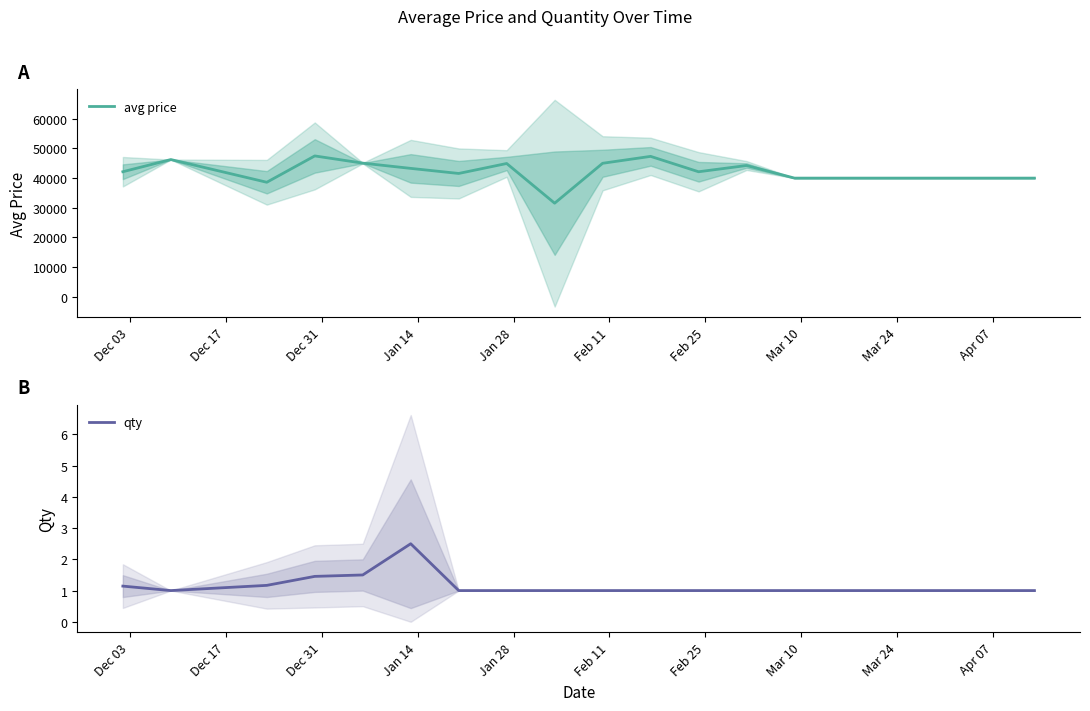

List the series in order of their overall mean, highest first.

avg price, qty